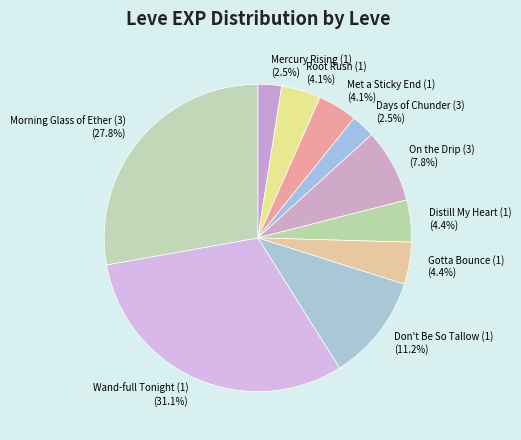

How many segments does this pie chart have?

10